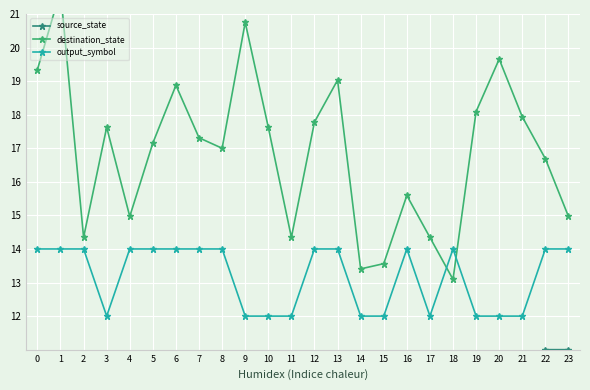

What value does the output_symbol series have at 11?

12